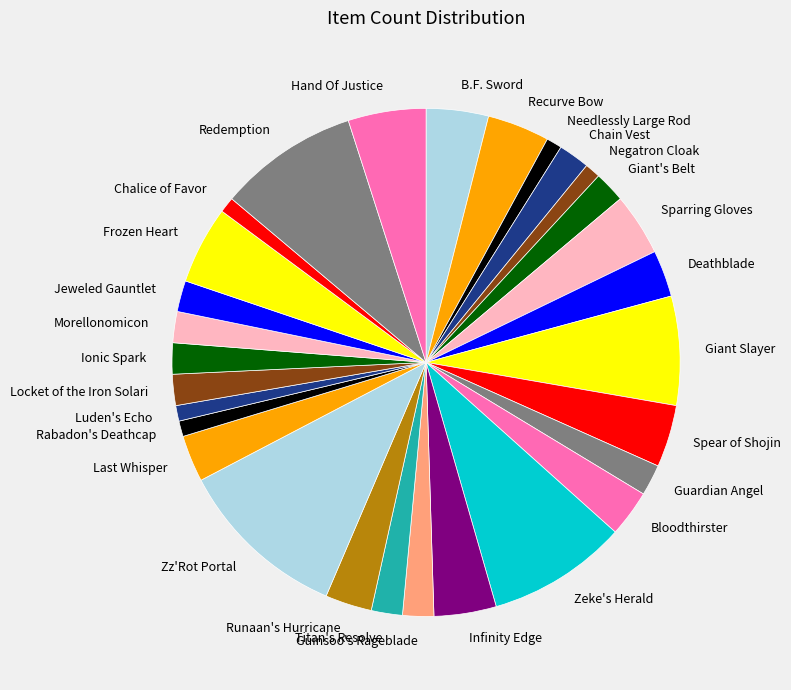

Which has a higher value, Rabadon's Deathcap or Zeke's Herald?

Zeke's Herald